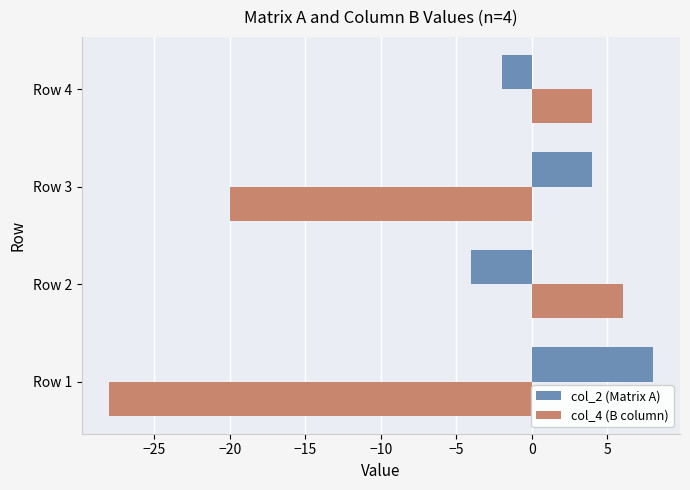

The col_4 (B column) series shows -20 at Row 3. True or false?

True